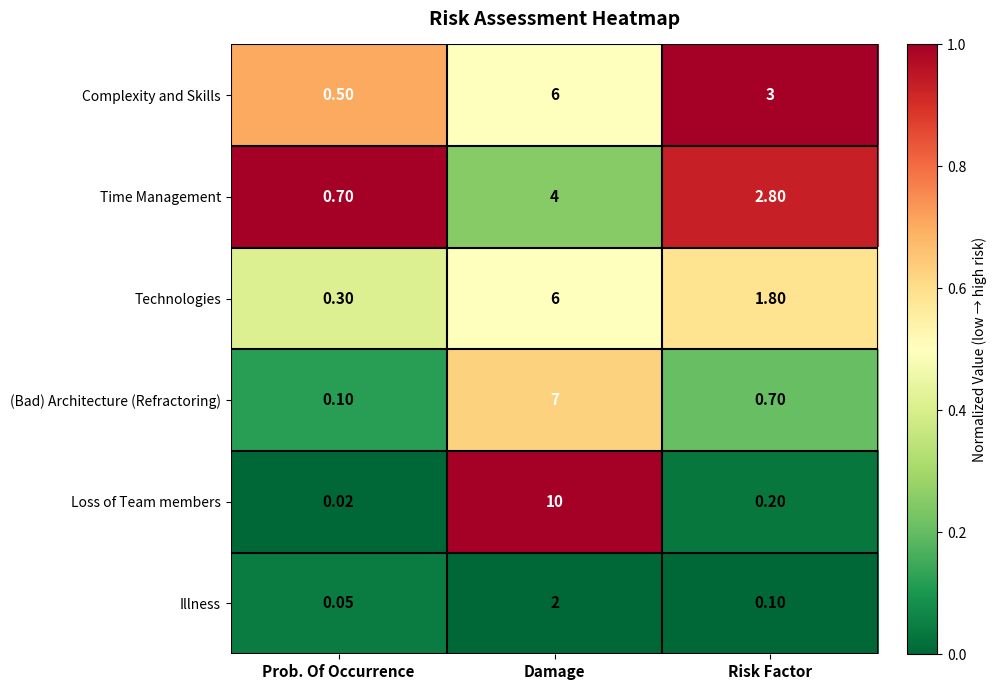

Which series has the largest range (max minus min)?

Loss of Team members